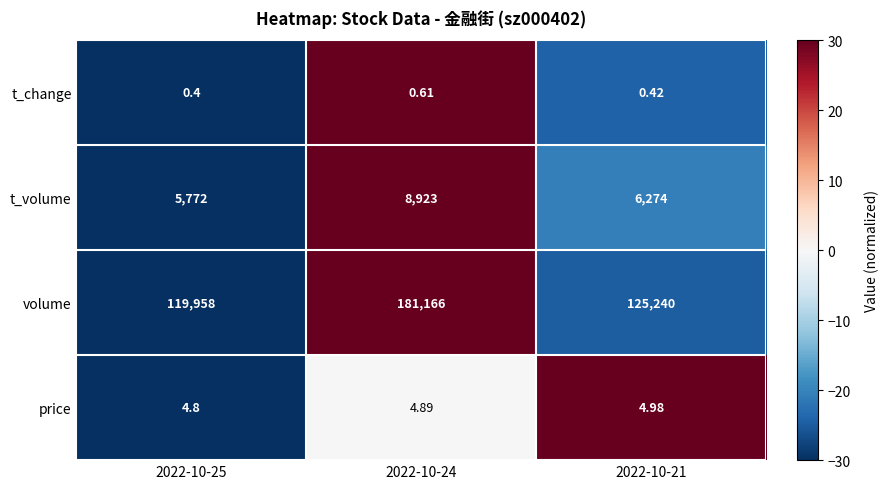

Between 2022-10-25 and 2022-10-24, which series saw the biggest shift?

volume